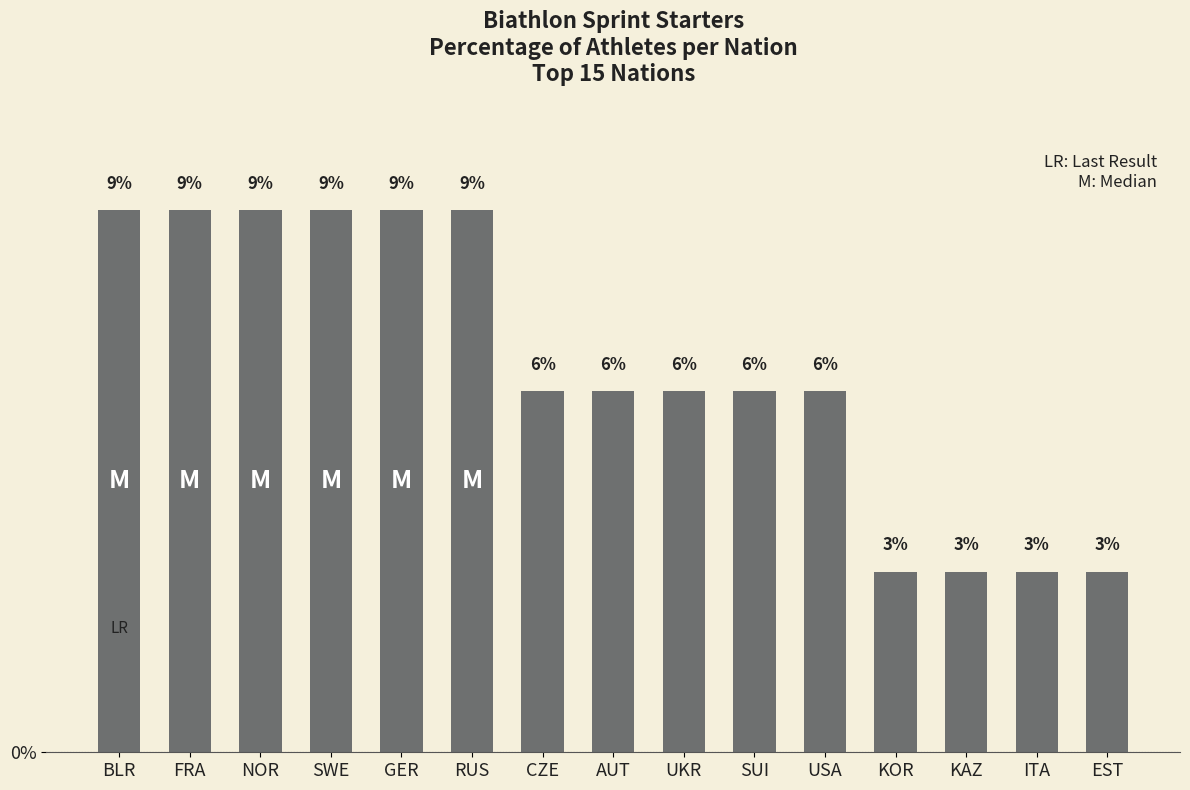

Reading left to right, extract all data points from this chart.

9.4	9.4	9.4	9.4	9.4	9.4	6.2	6.2	6.2	6.2	6.2	3.1	3.1	3.1	3.1